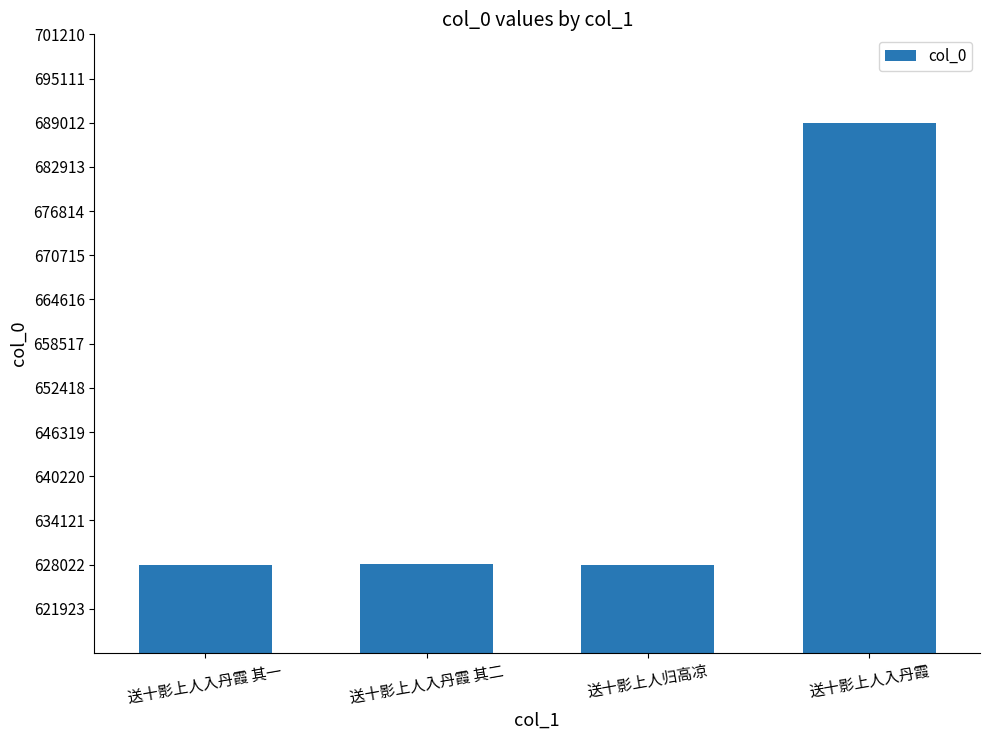

At which label is the value closest to 658519?

送十影上人入丹霞 其二